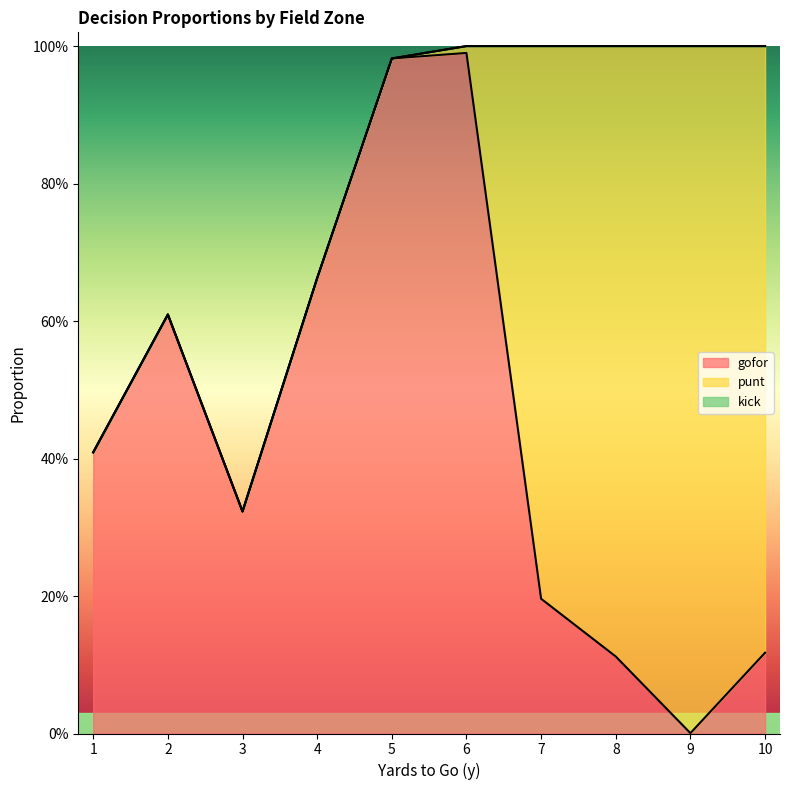

What are all the series names shown in the legend?

gofor, punt, kick